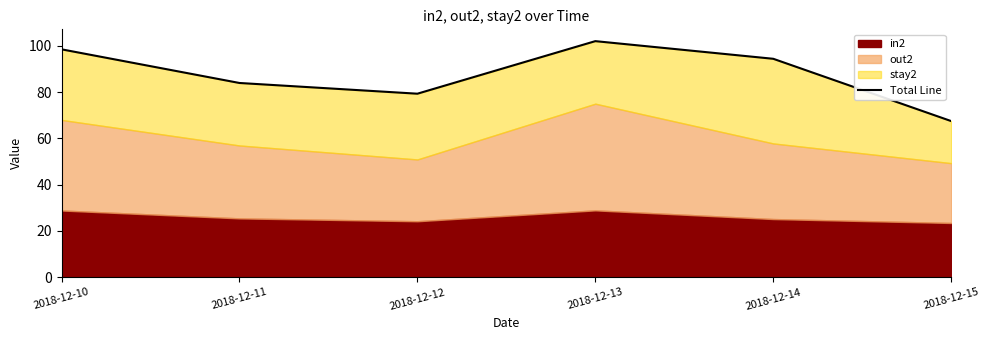

Where is the first local minimum?

2018-12-12